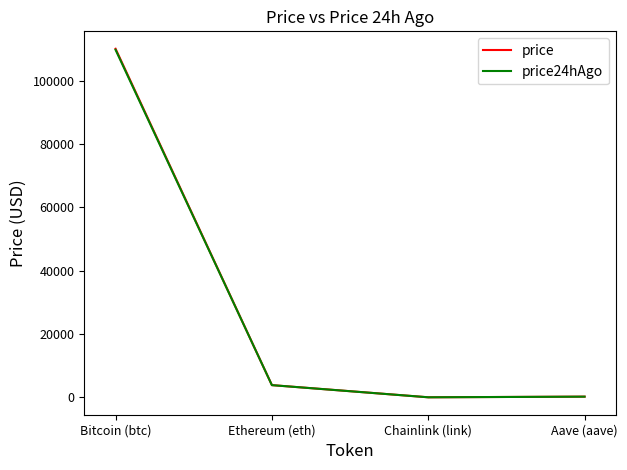

True or false: price has more than 0 points higher than both neighbors.

False